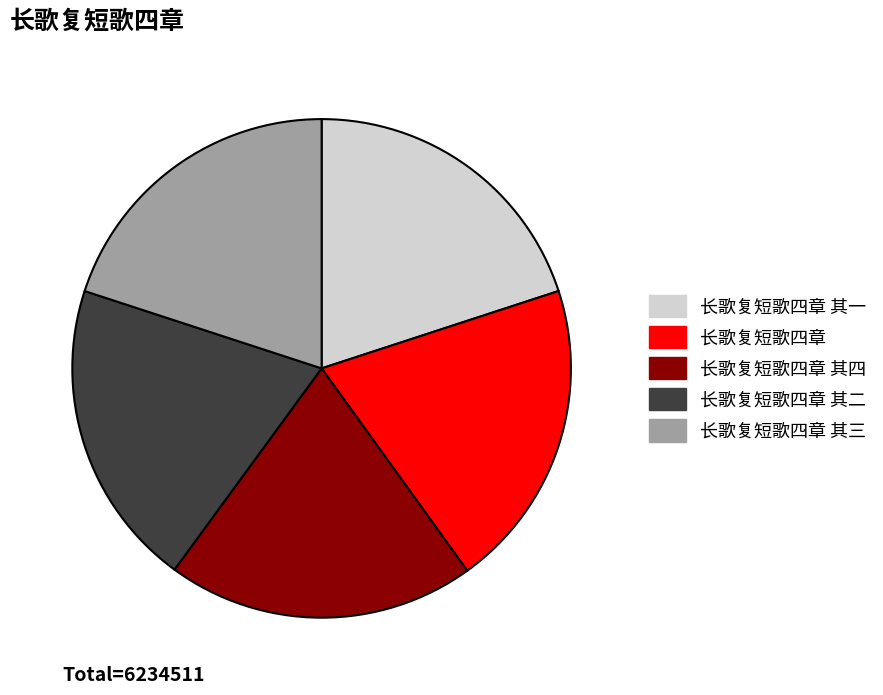

Is there any slice that represents more than half of the pie?

No